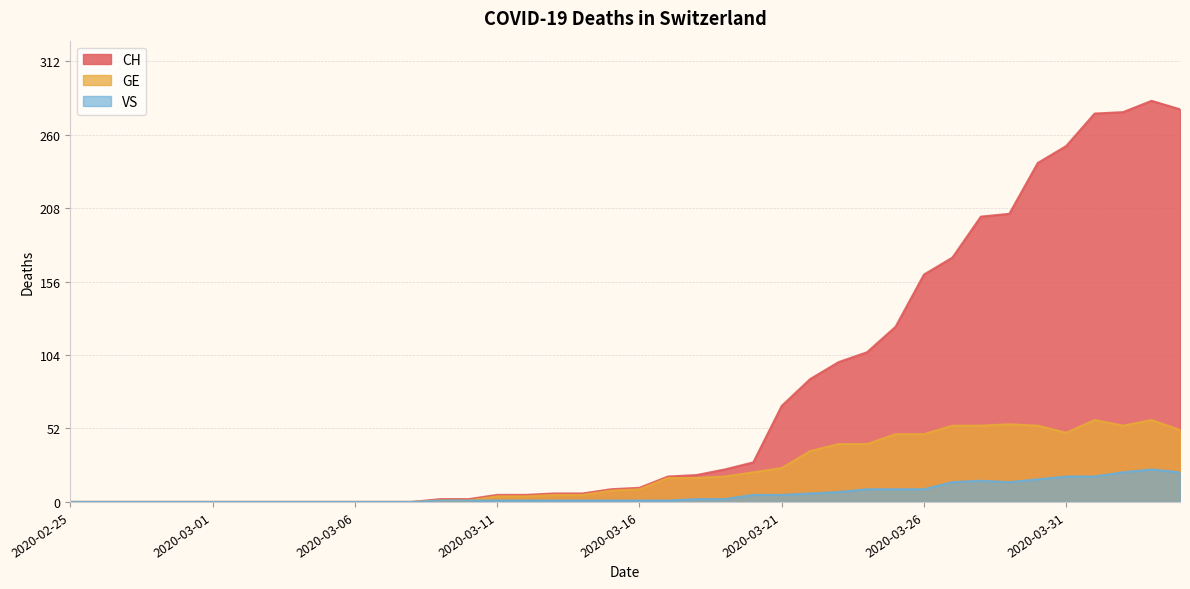

Rank the series by their average value, from lowest to highest.

VS, GE, CH